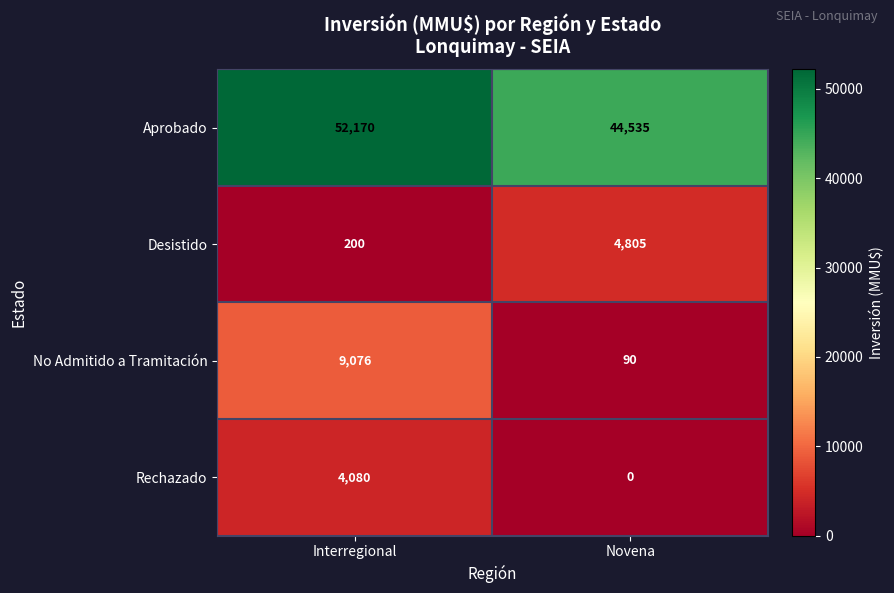

How many categories are shown in the chart?

2